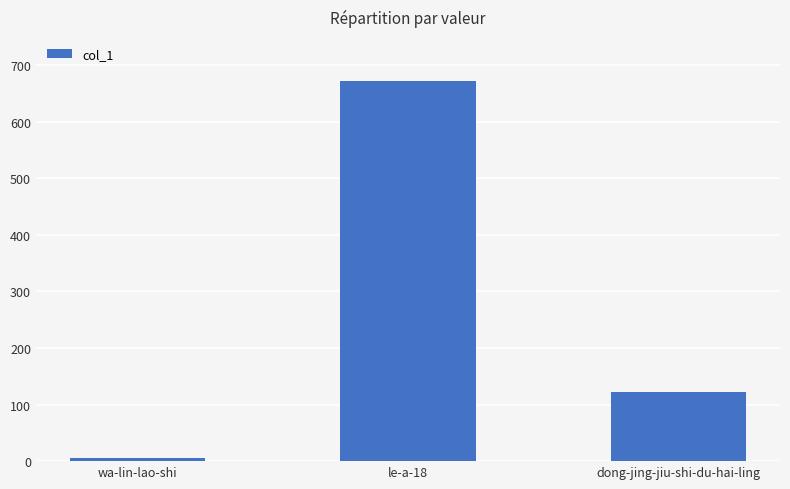

Reading left to right, extract all data points from this chart.

6	673	123